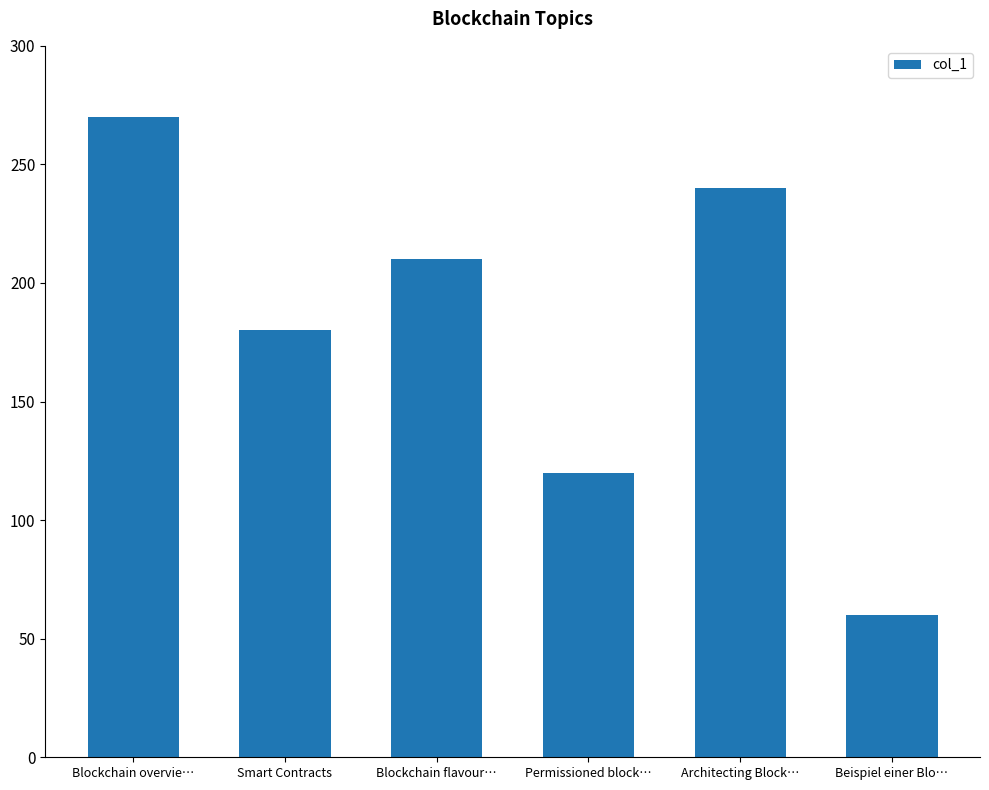

How many data points are less than 210?

3